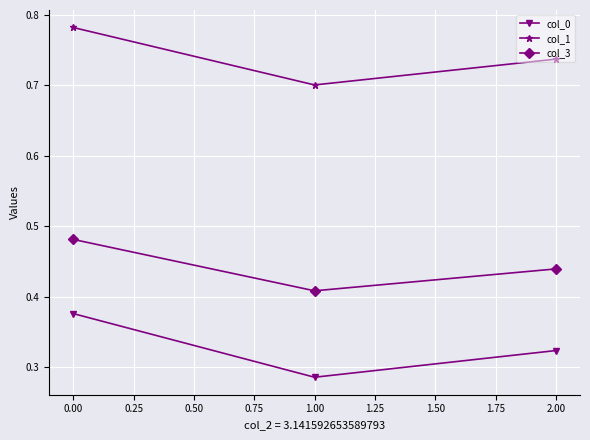

Which series has the widest spread of values?

col_0